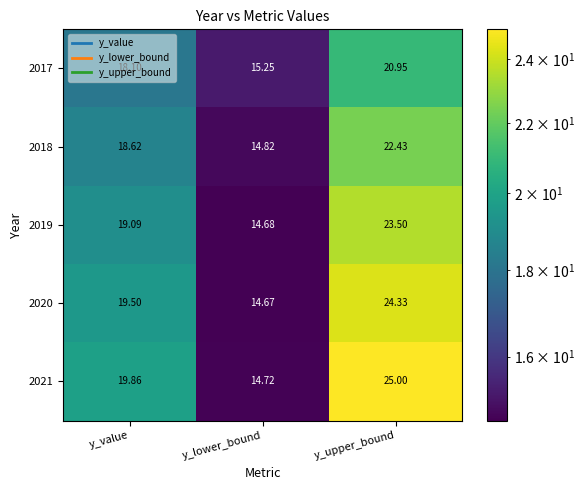

Which category has the lowest value in the 2020 series?

y_lower_bound